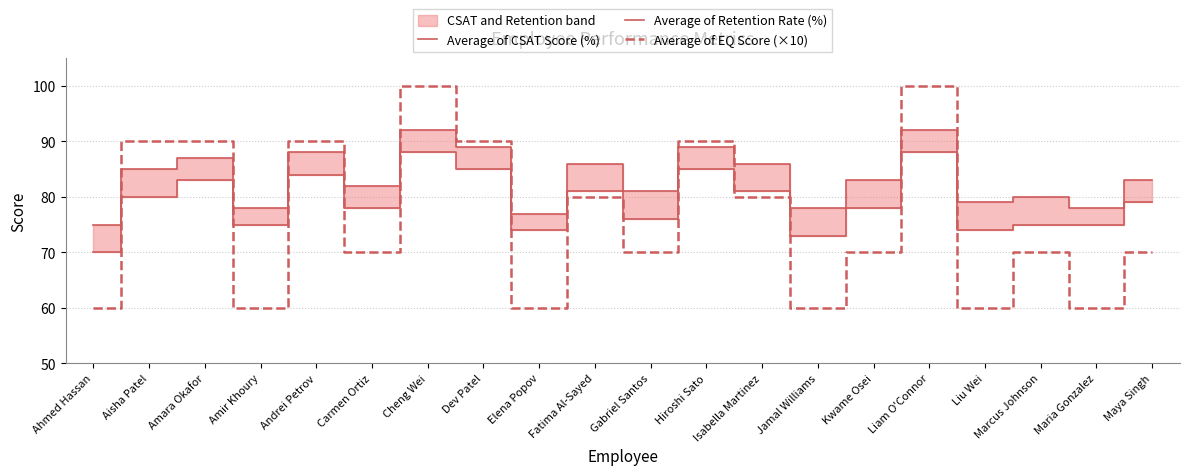

What position from the right is Carmen Ortiz?

15